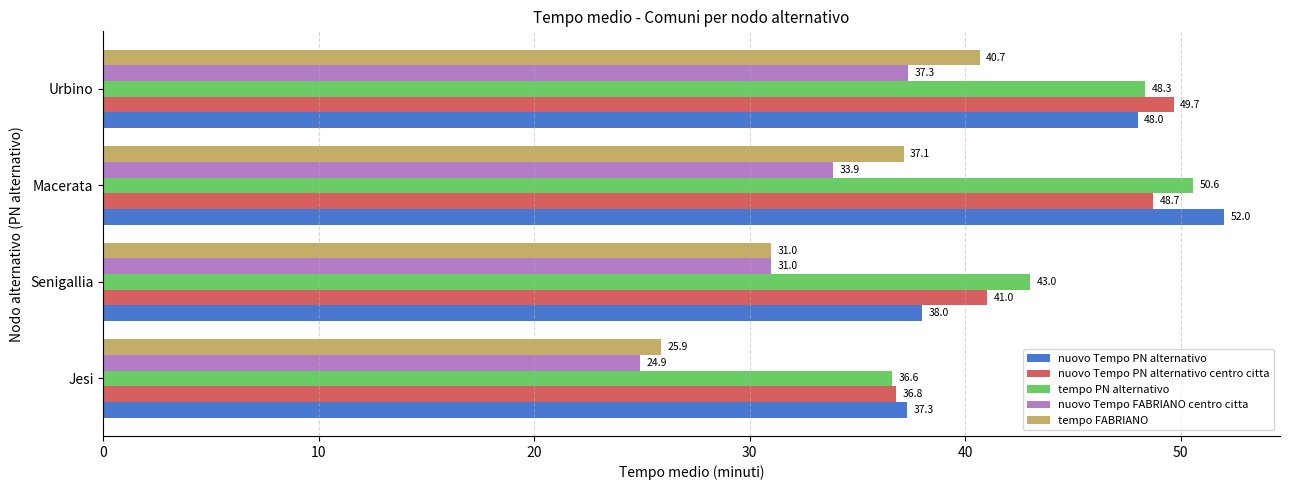

Which series has the largest total across all categories?

tempo PN alternativo